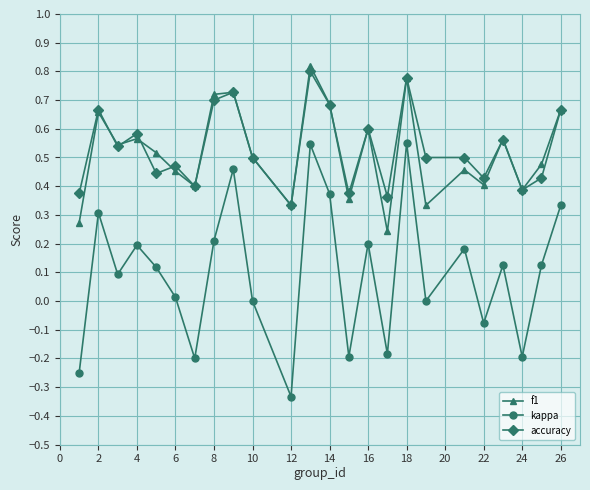

How many interior local valleys does the kappa series have?

8